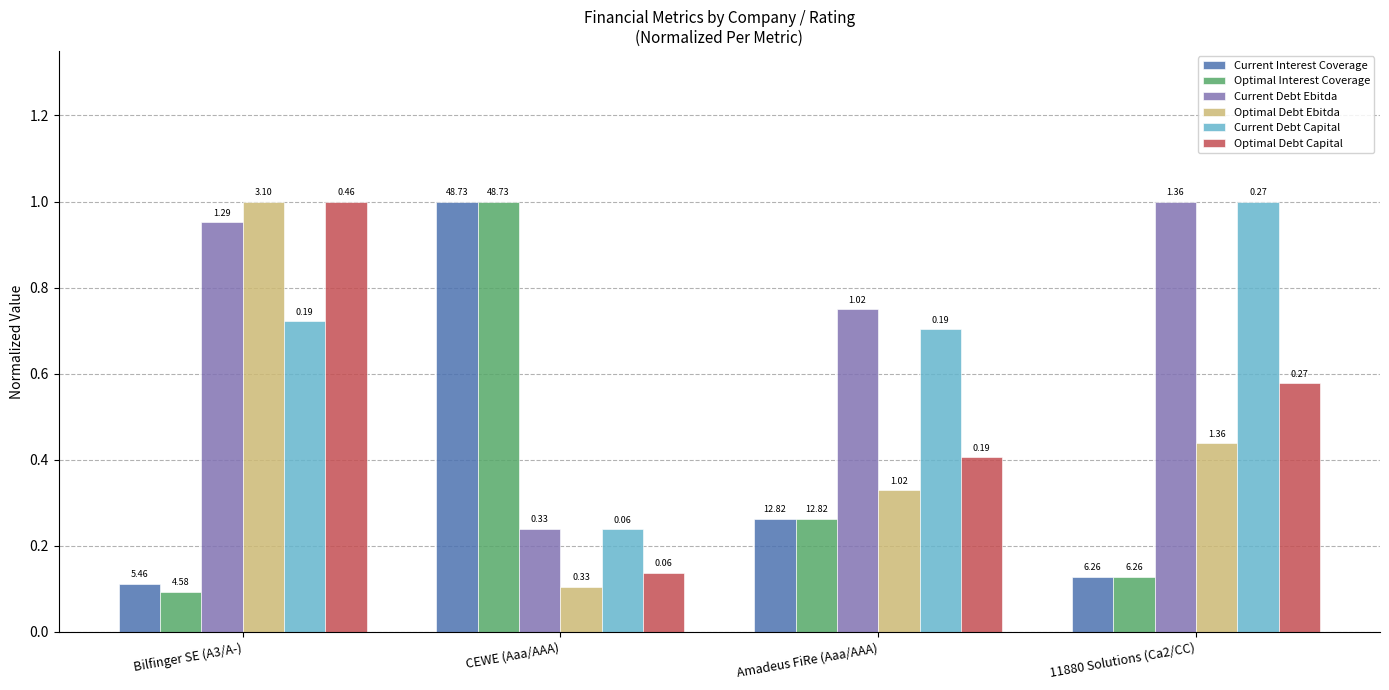

What is the sum of all Optimal Debt Capital values?

2.1